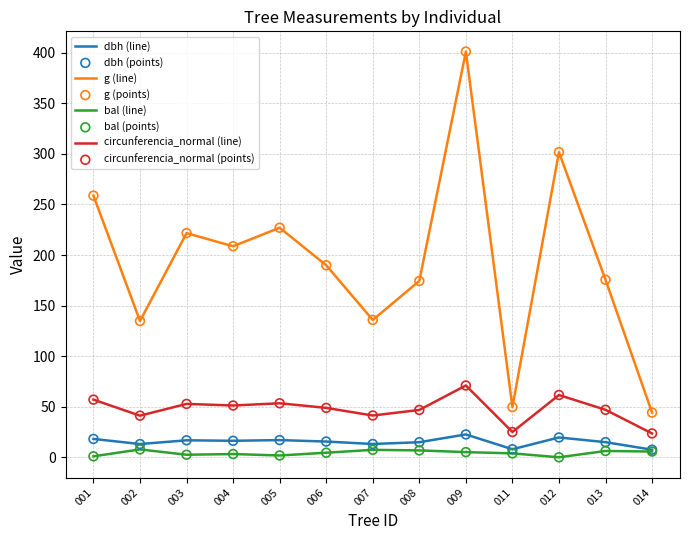

At how many categories does at least one series exceed 90?

11